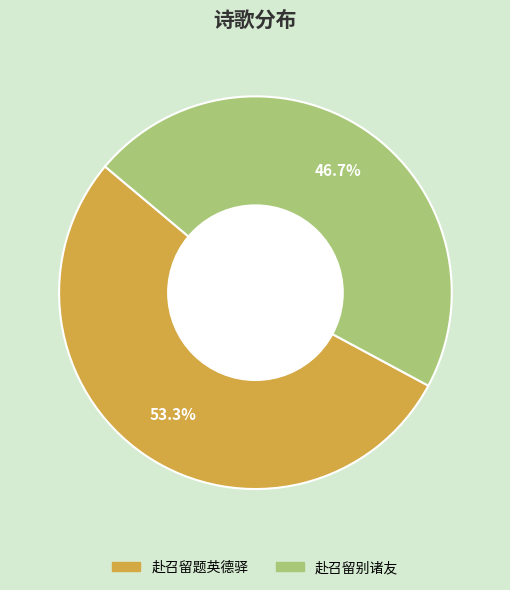

Which category has the smallest portion of the pie?

赴召留别诸友